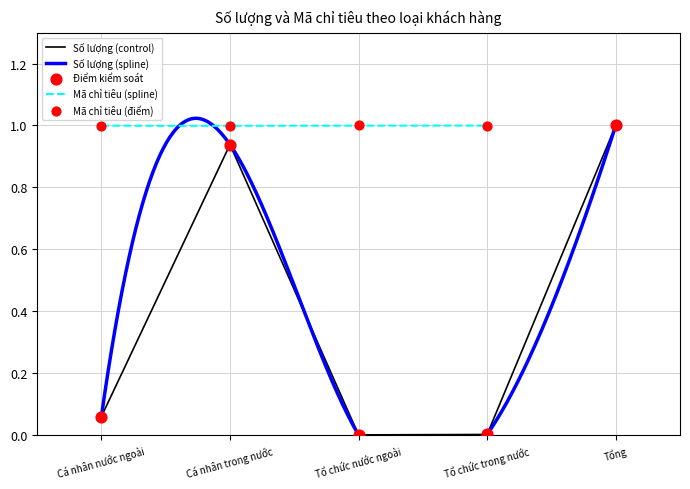

At which label does Số lượng (control) reach its peak?

Tổng